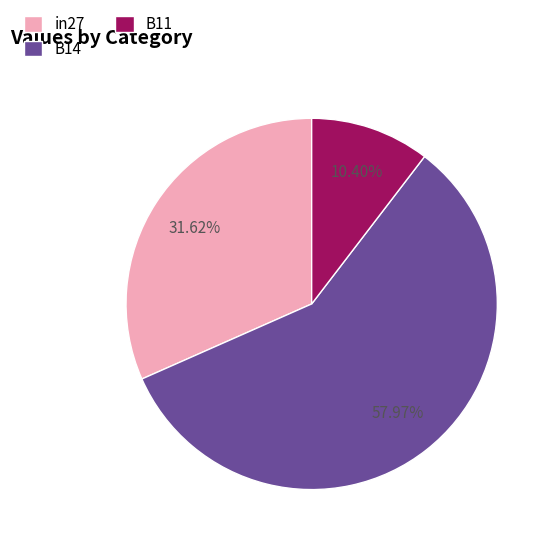

To the nearest percent, what is the average slice percentage?

33%